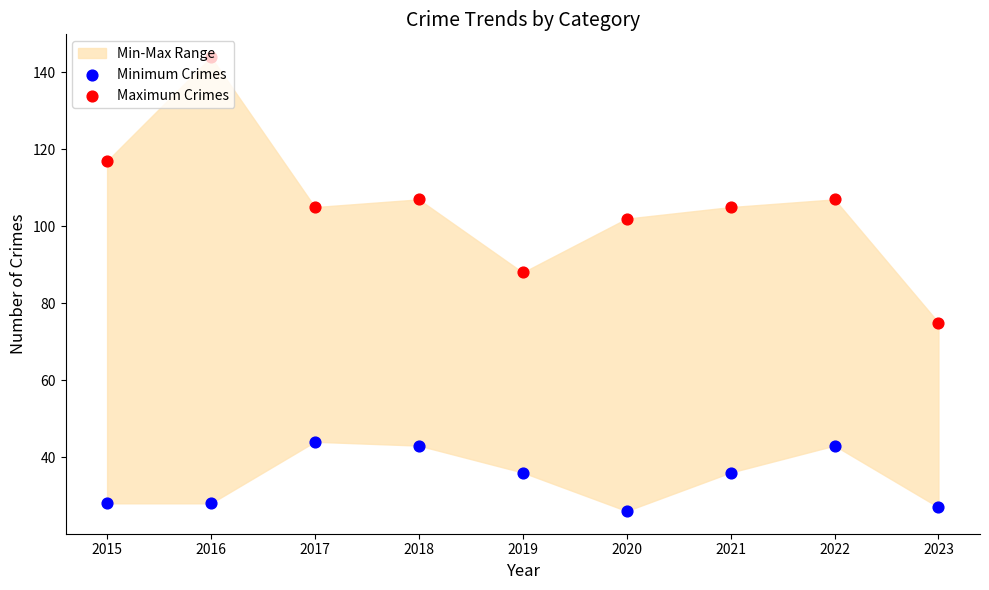

Which series contains the lowest Y value?

Minimum Crimes